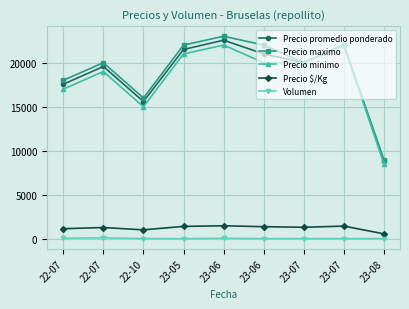

Rank the series at 23-05 from lowest to highest value.

Volumen, Precio $/Kg, Precio minimo, Precio promedio ponderado, Precio maximo